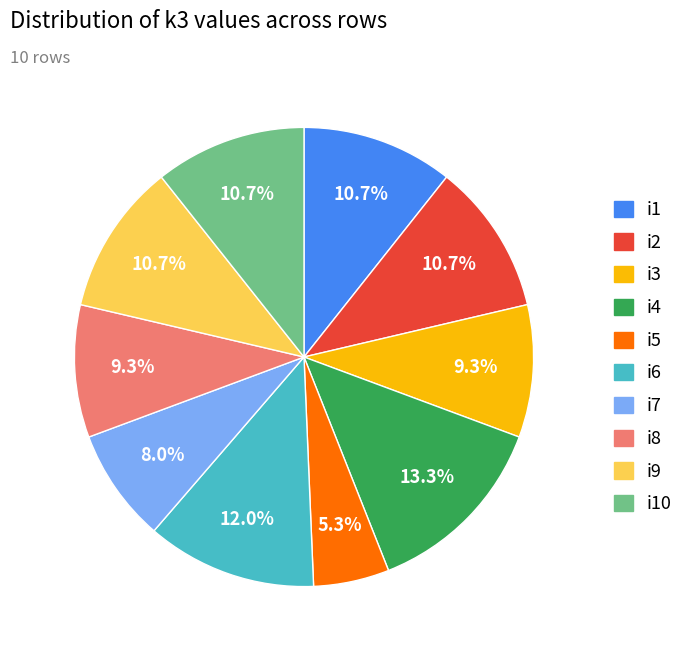

Is there any slice that represents more than half of the pie?

No